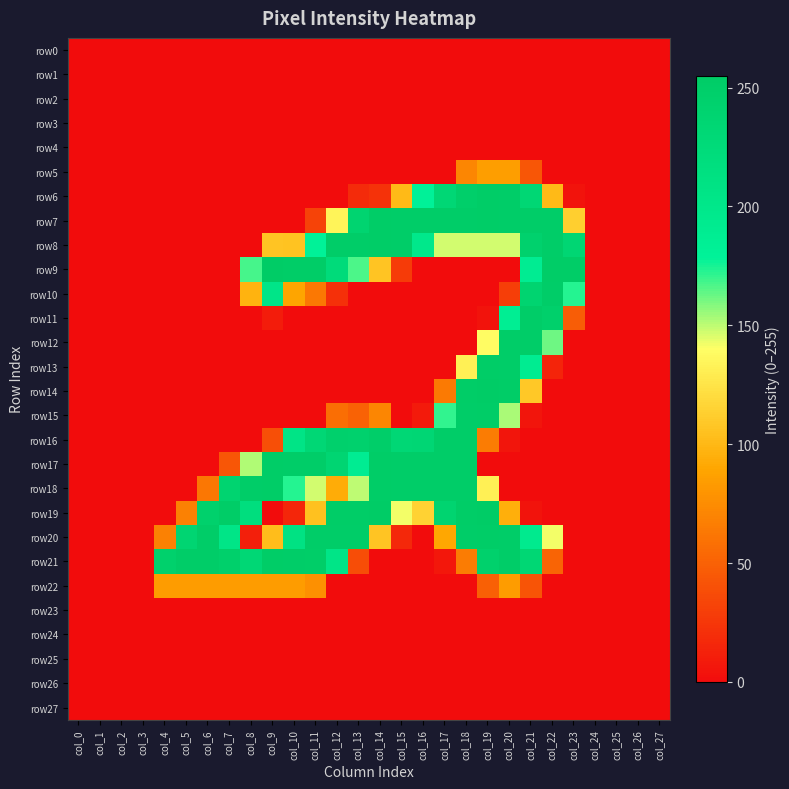

Which series has the largest total across all categories?

row20